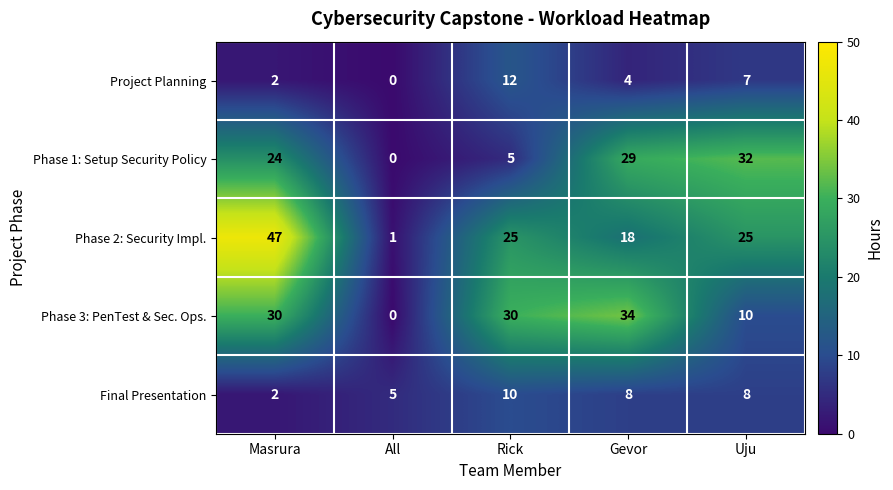

Count the number of data series in this chart.

5